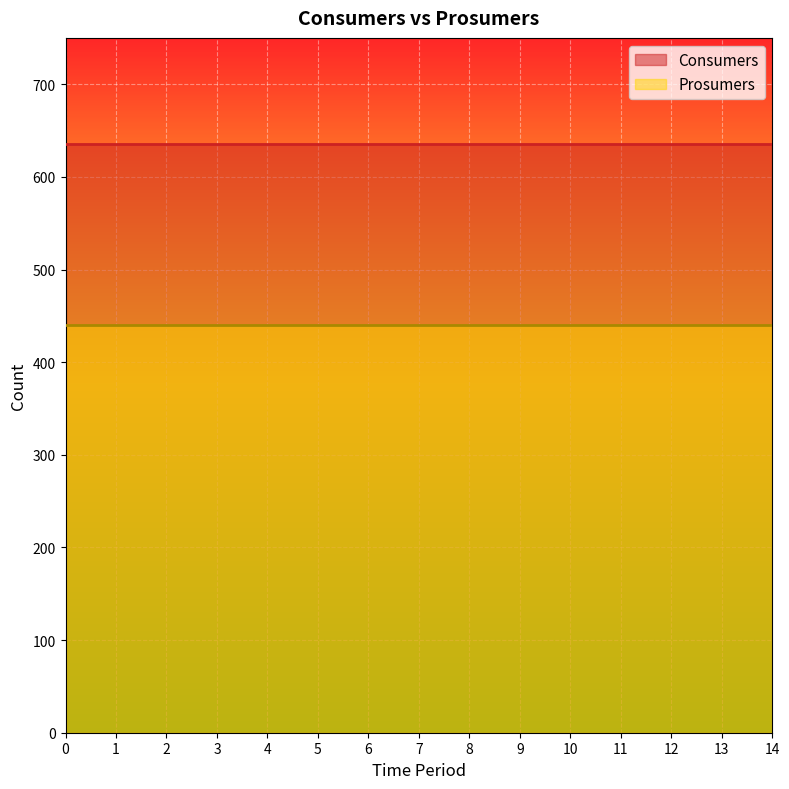

Which series has the largest total across all categories?

Consumers